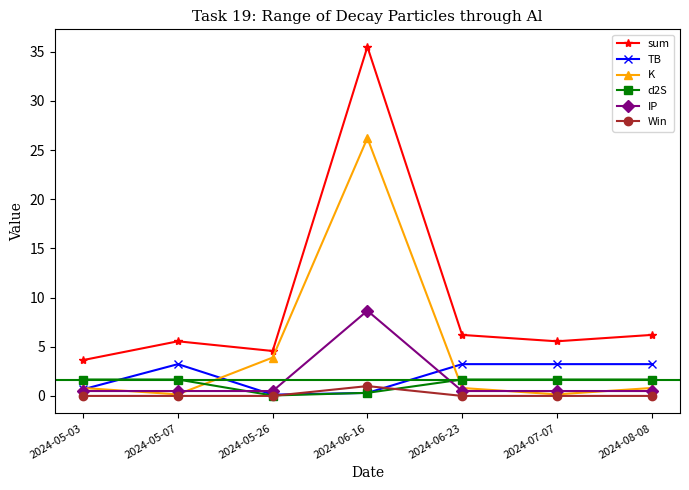

True or false: sum has more than 1 interior local peaks.

True